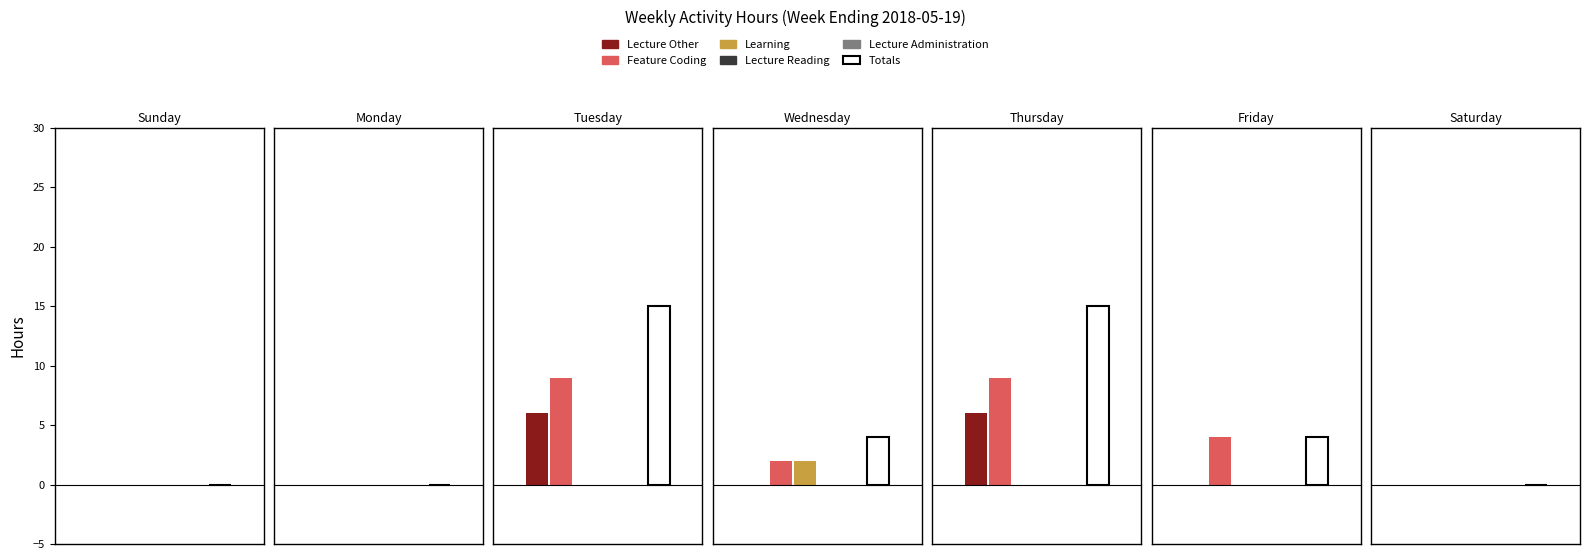

What is the total value across all series at Tuesday?

30